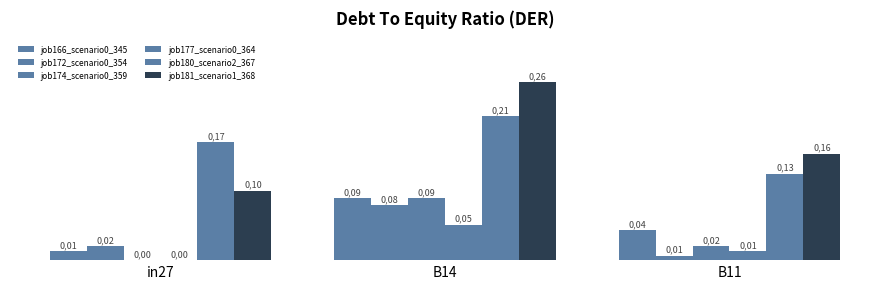

Does the chart contain stacked bars?

No